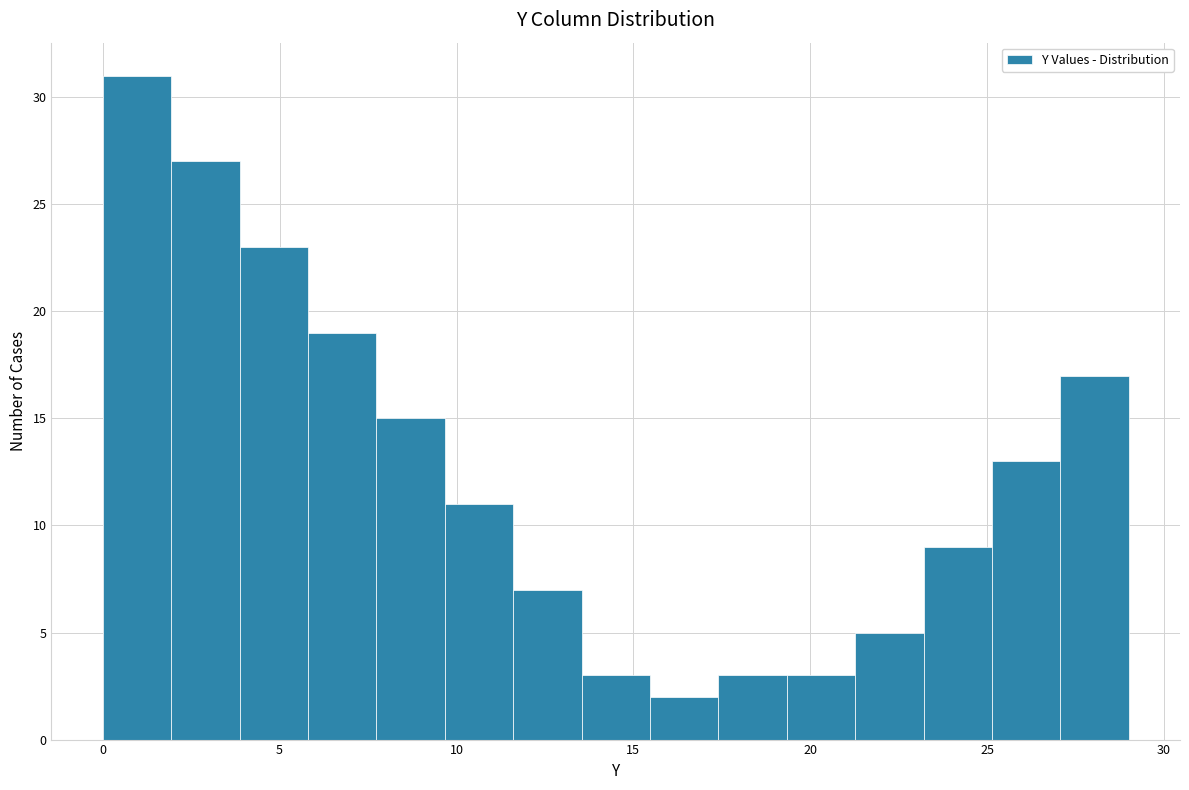

Read against the x-axis, roughly where is the centre of the tallest bar?

1.0